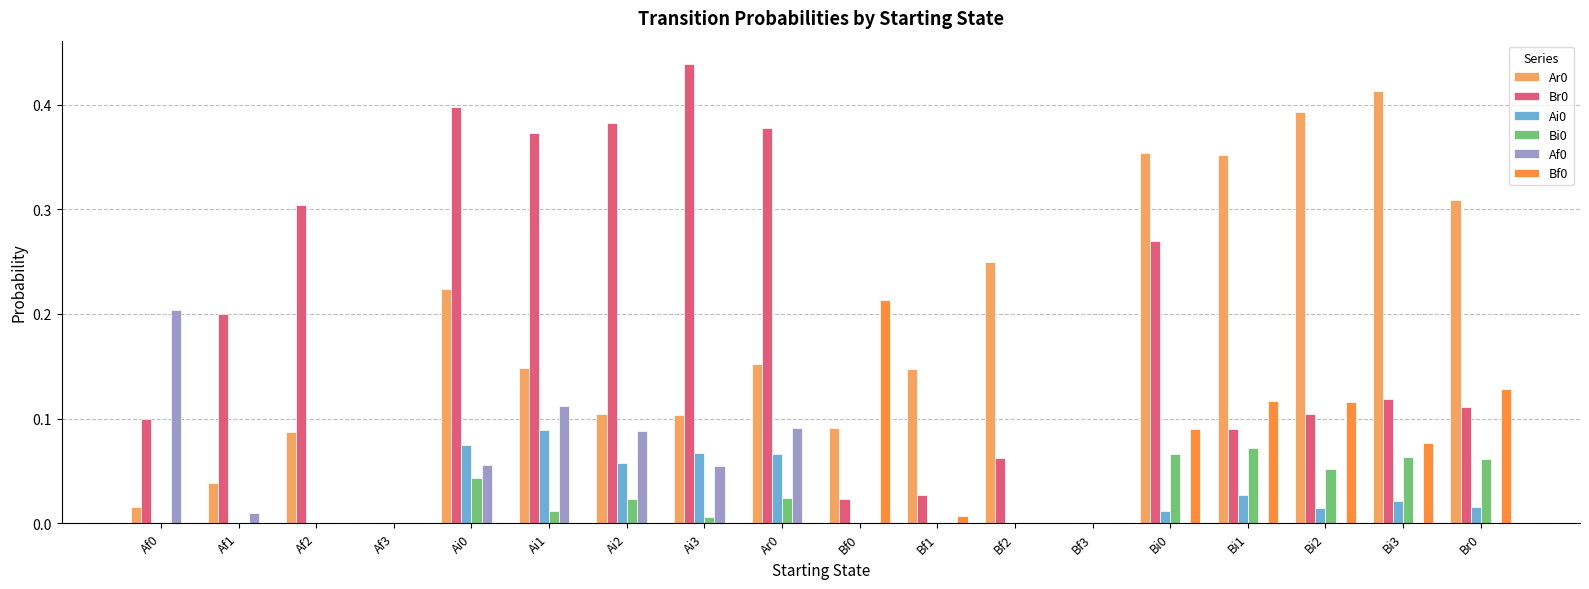

What is the sum of all Af0 values?

0.6